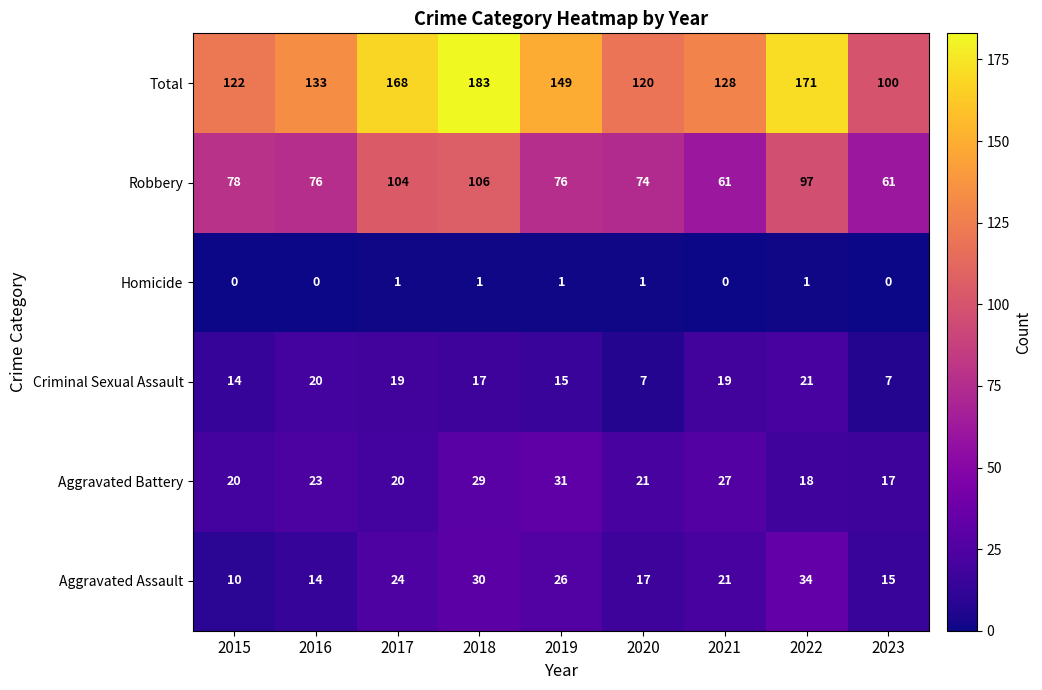

What is the difference between the Total values at 2015 and 2017?

46